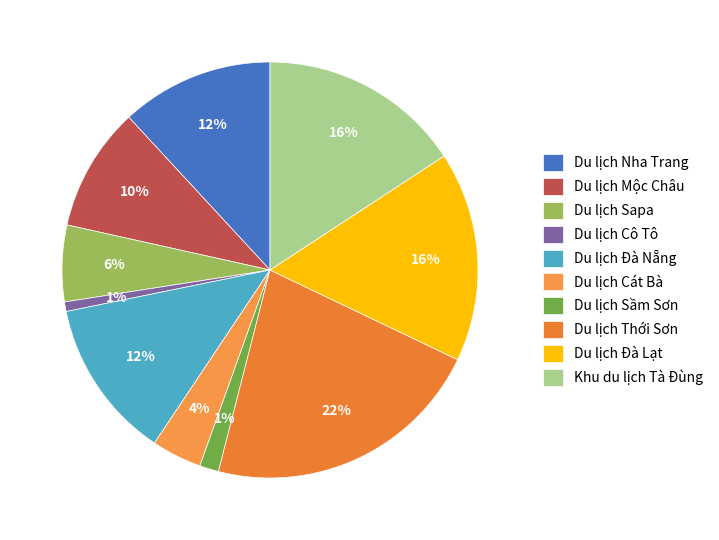

How many segments does this pie chart have?

10